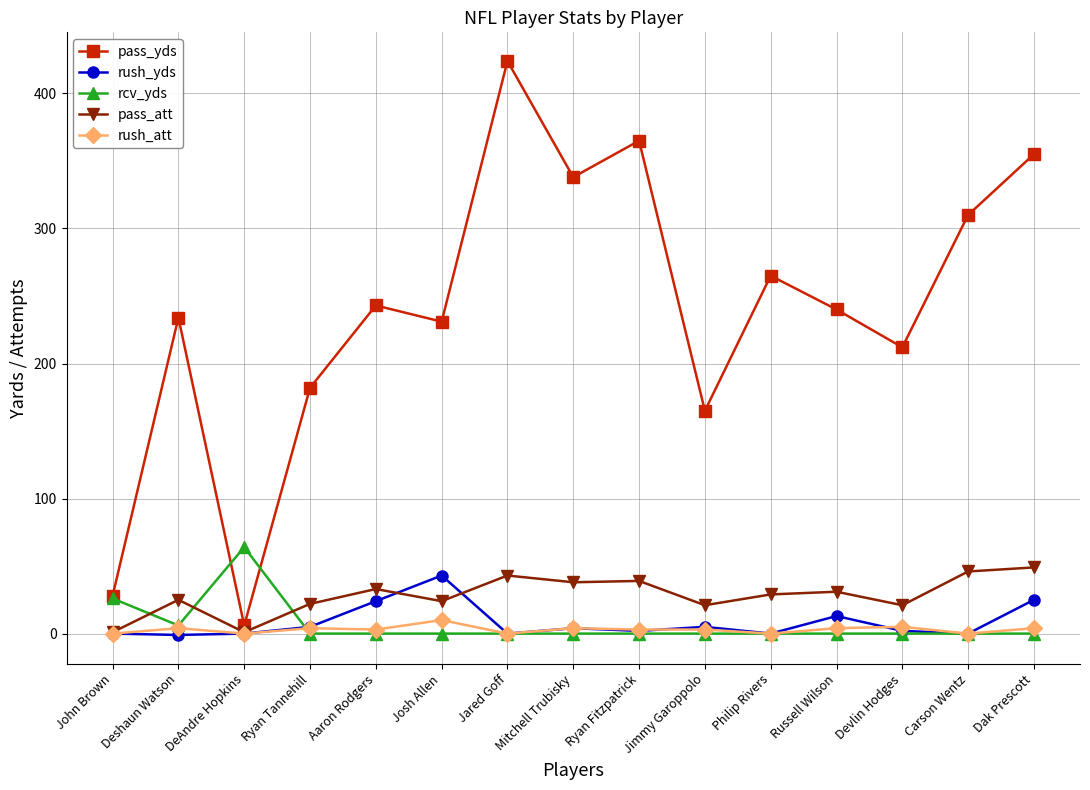

Count the number of categories in the chart.

15